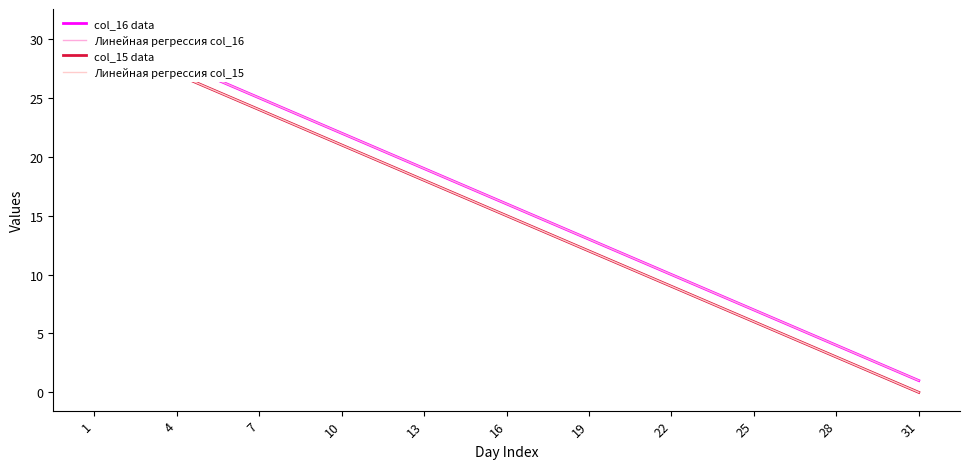

Which series has the largest range (max minus min)?

Линейная регрессия col_15